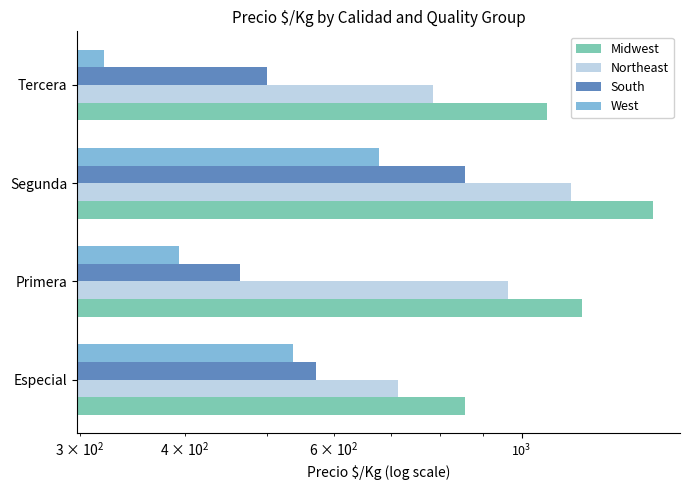

Which series has the largest total across all categories?

Midwest